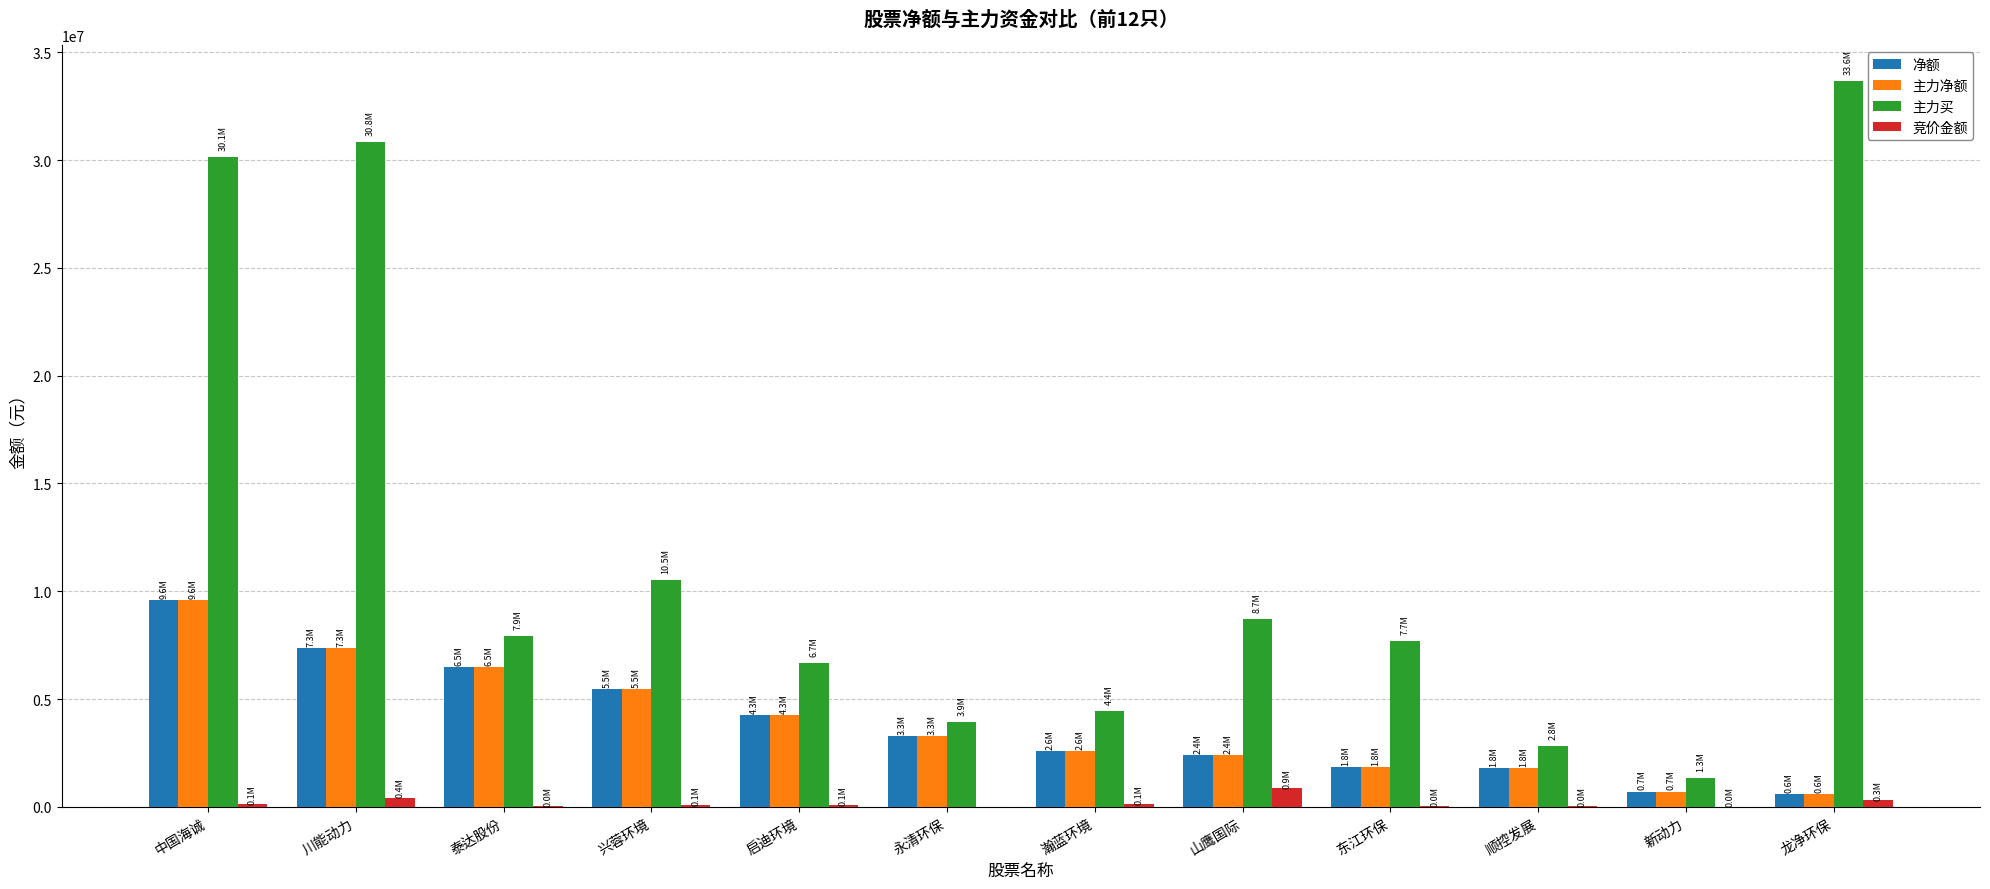

Which category has the highest value in the 主力净额 series?

中国海诚